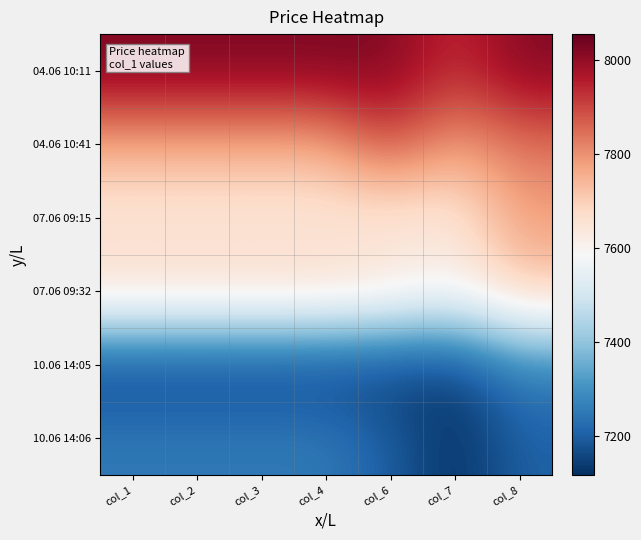

Which series has the largest total across all categories?

04.06 10:11